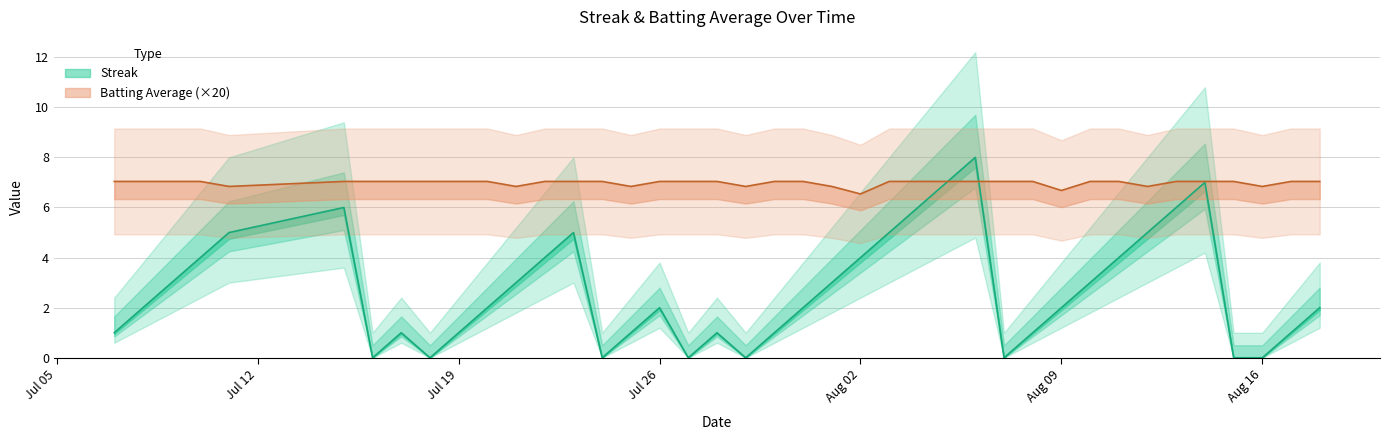

Rank the series by their maximum value, from lowest to highest.

Batting Average1, Streak